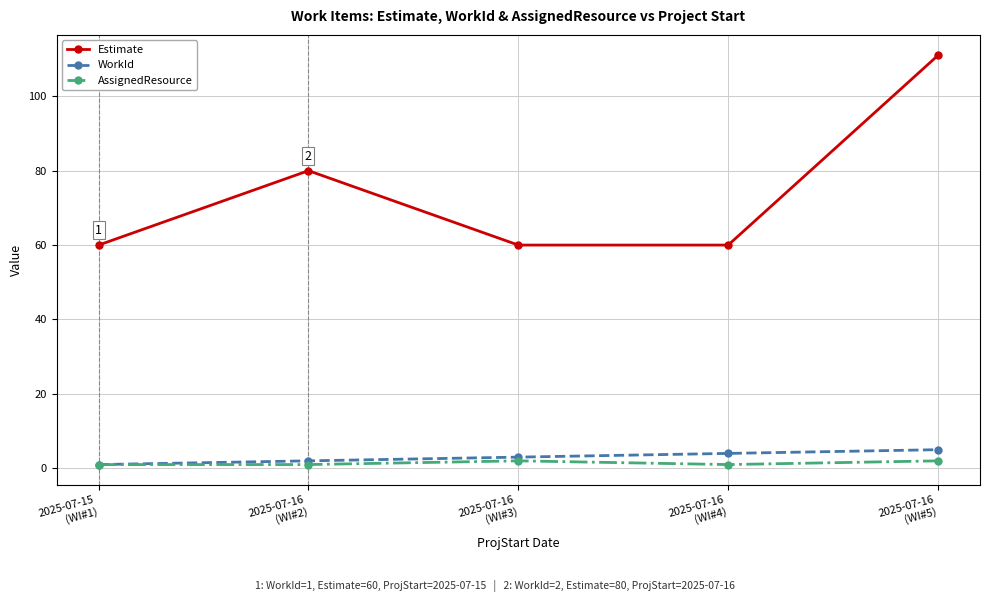

Which series has the largest range (max minus min)?

Estimate